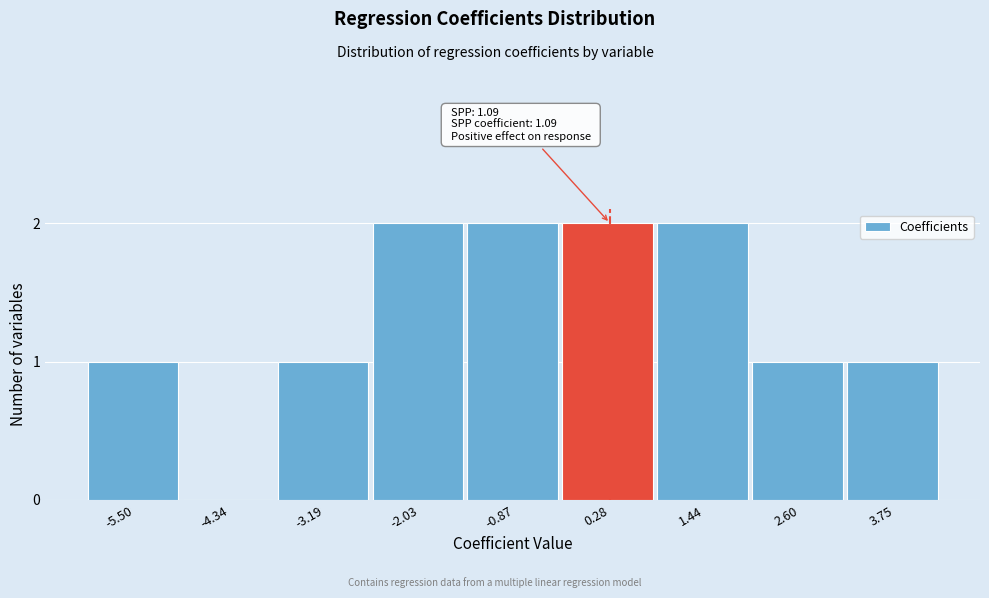

Reading right to left, extract all data points from this chart.

3.75=1	2.60=1	1.44=2	0.28=2	-0.87=2	-2.03=2	-3.19=1	-4.34=0	-5.50=1